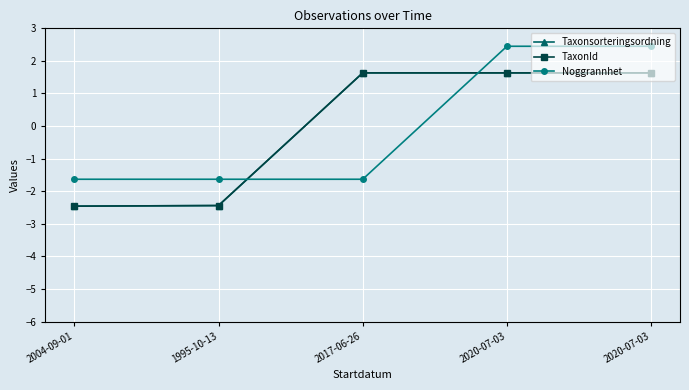

Where does the Noggrannhet series first go above -1?

2020-07-03